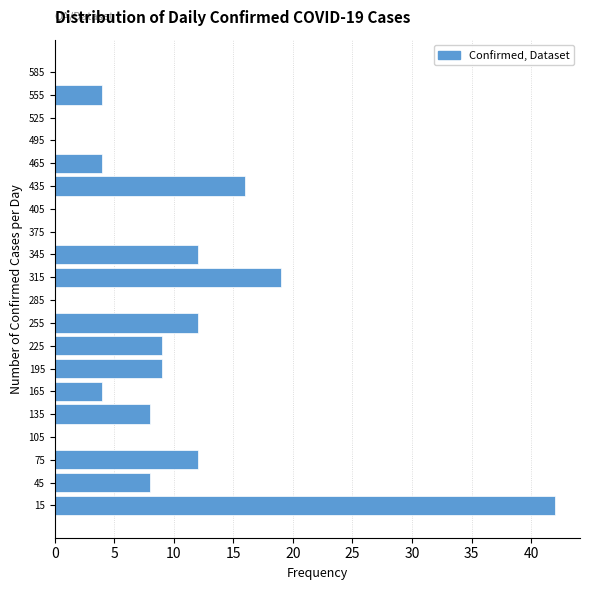

Over which range of the y-axis is the bar longest?

0 to 30